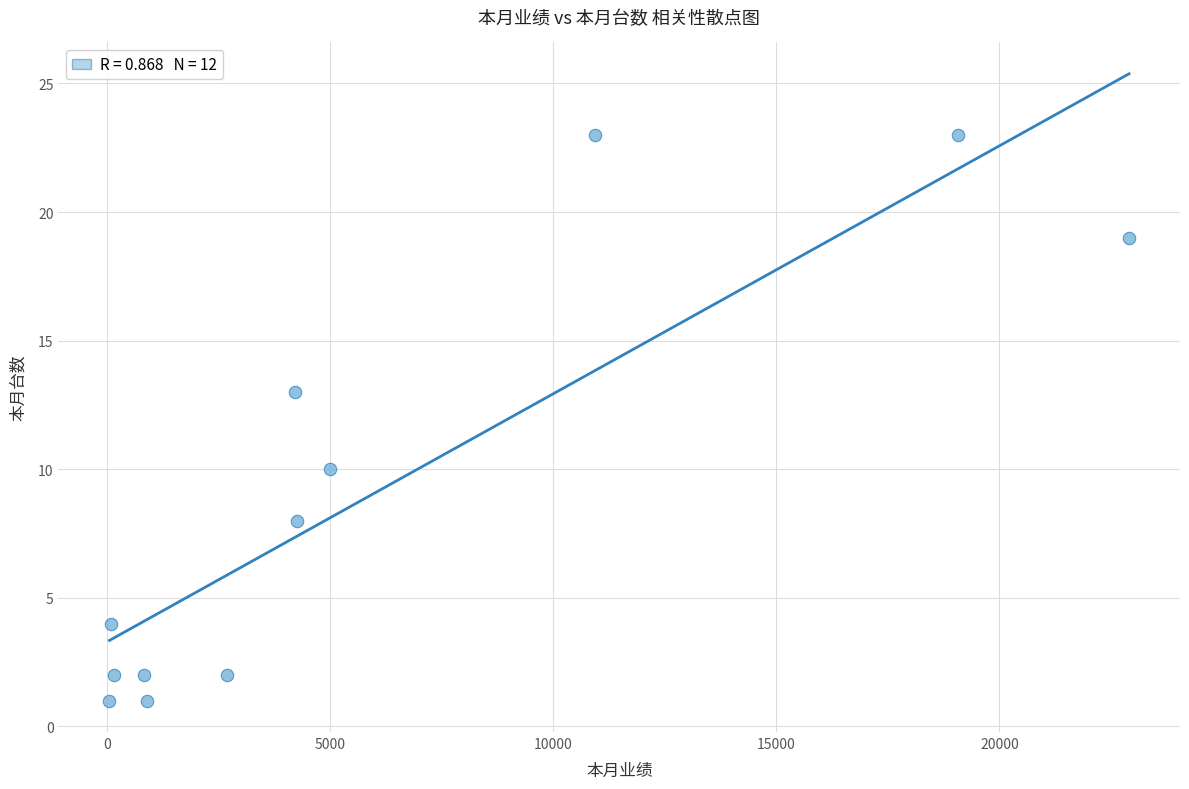

What is the range of Y values (max minus min)?

22